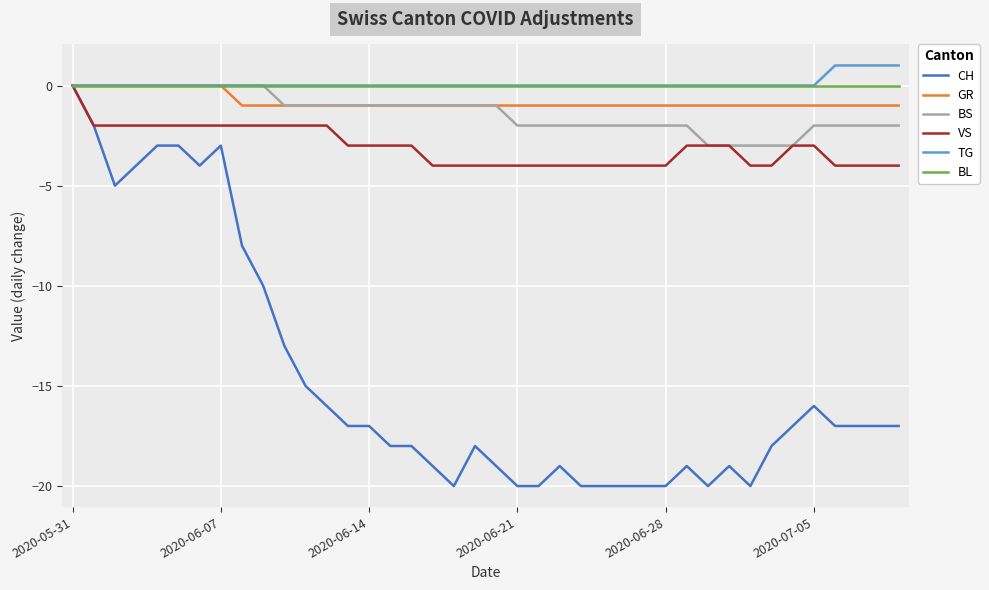

Which series has the widest spread of values?

CH